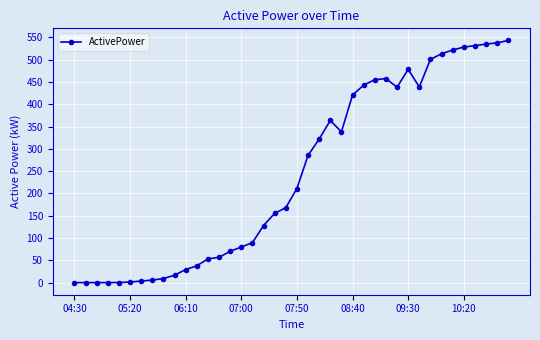

What is the average value?

244.1